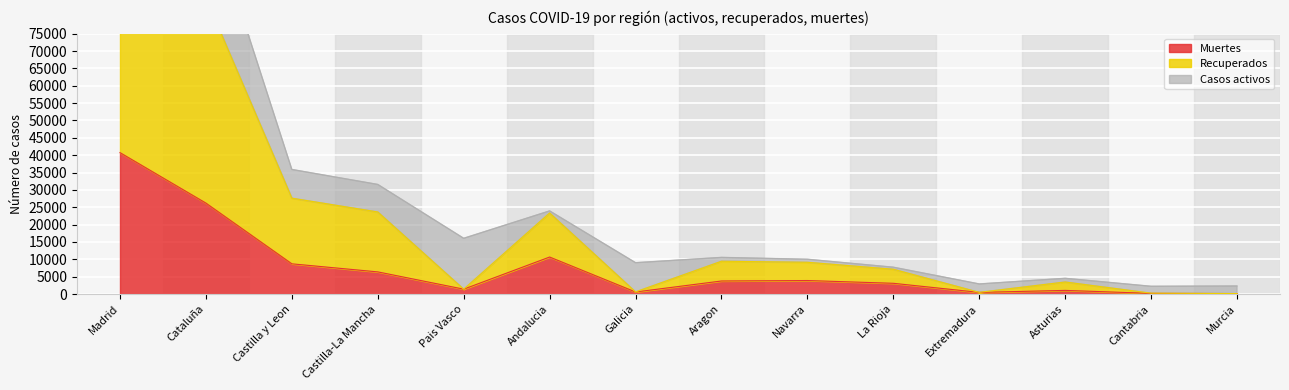

How many interior local valleys does the Muertes series have?

3